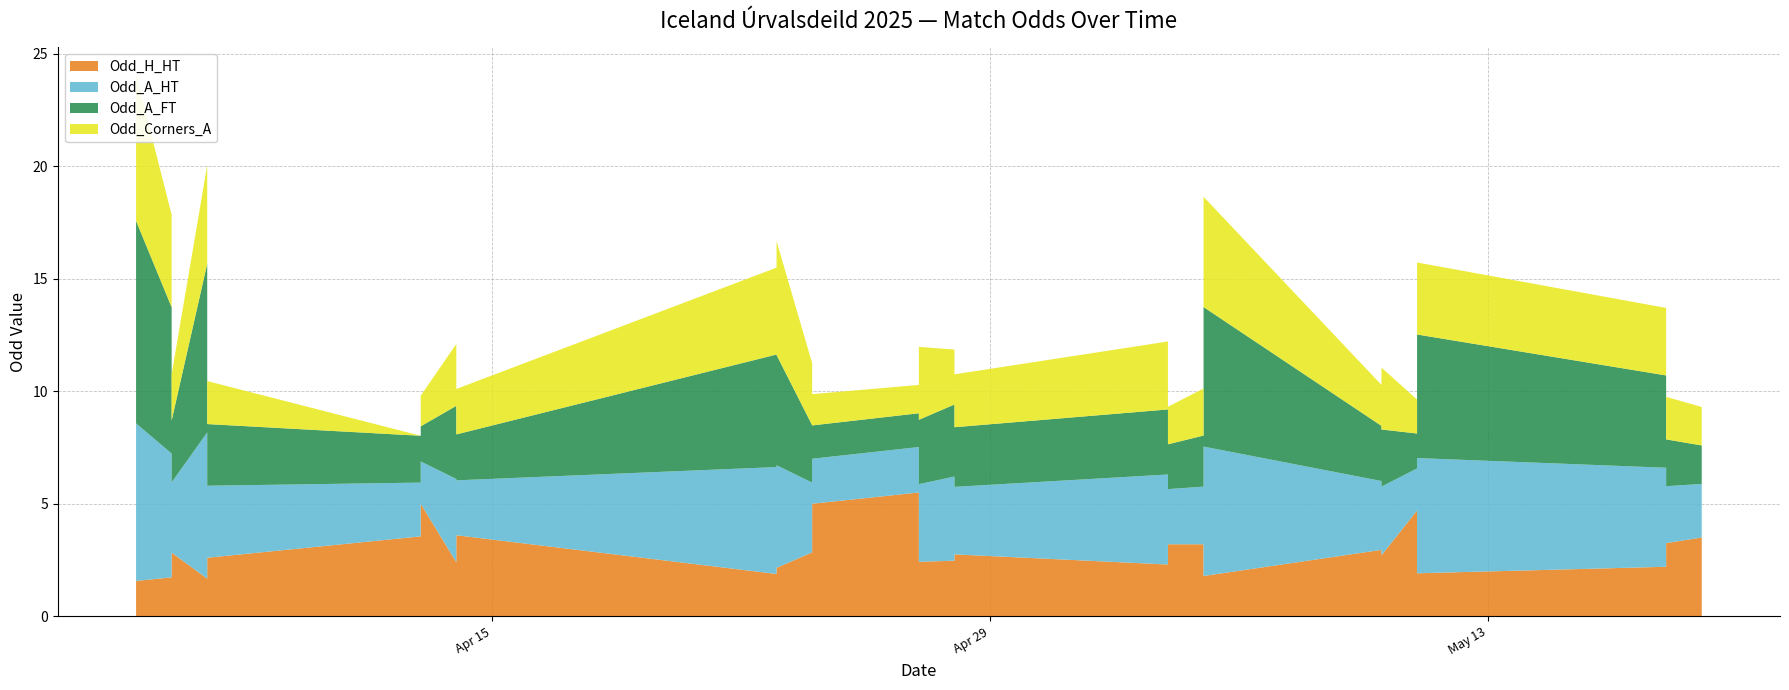

Reading right to left, what are all the values shown in this chart?

Odd_H_HT: 3.5	3.2	2.6	2.2	1.9	4.7	2.7	1.9	2.0	3.0	1.8	2.2	3.2	3.2	2.5	2.3	2.8	2.1	2.5	2.4	2.7	5.5	5.0	2.8	2.1	2.8	2.2	1.9	3.6	2.4	5.0	1.7	2.7	3.5	2.6	1.7	2.8	3.1	1.7	1.6
Odd_A_HT: 2.4	2.5	3.5	4.4	5.1	1.9	3.0	4.9	4.0	3.1	5.8	3.6	2.6	2.5	3.5	4.0	3.0	3.9	3.7	3.5	3.1	2.0	2.0	3.1	4.6	3.0	4.3	4.8	2.4	3.7	1.9	6.5	3.4	2.4	3.2	6.5	3.1	2.5	5.5	7.0
Odd_A_FT: 1.7	2.1	2.9	4.1	5.5	1.6	2.5	4.3	3.8	2.5	6.2	4.0	2.3	2.0	3.0	2.9	2.6	3.8	3.2	2.9	2.7	1.5	1.5	2.5	4.9	2.4	4.2	5.0	2.0	3.2	1.6	8.0	2.8	2.1	2.7	7.5	2.8	2.2	6.5	9.0
Odd_Corners_A: 1.7	1.9	2.5	3.0	3.2	1.5	2.8	5.3	3.9	1.8	4.9	3.7	2.1	1.7	2.1	3.0	2.4	2.9	2.4	3.2	2.0	1.3	1.4	2.8	5.1	2.1	3.2	3.9	2.0	2.8	1.4	6.0	2.6	0.0	1.9	4.4	2.0	1.9	4.1	6.5